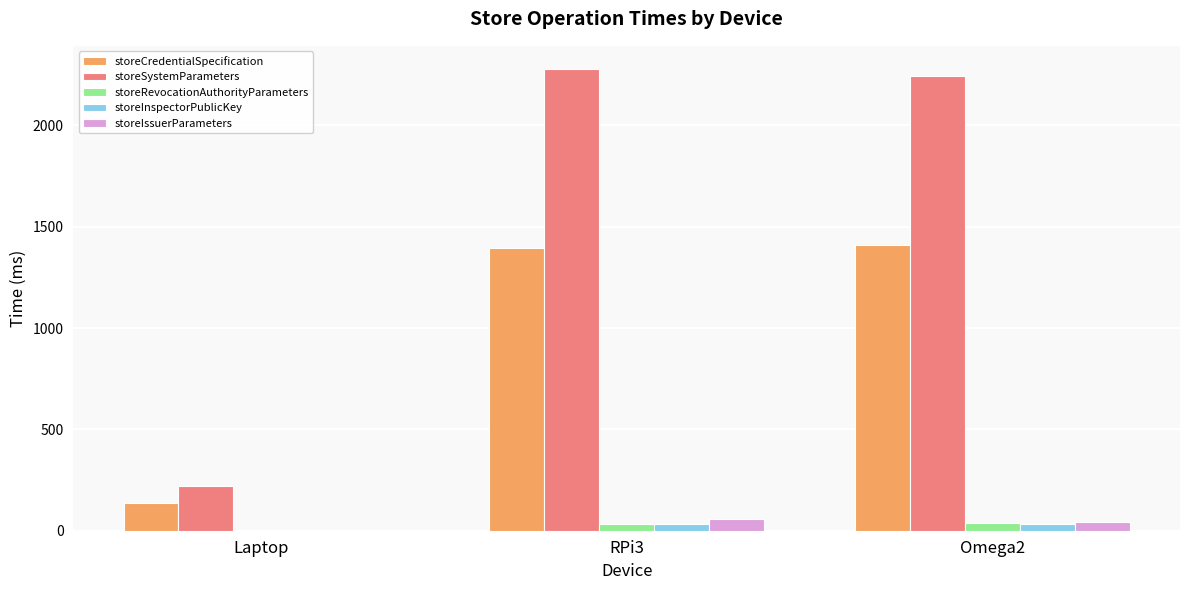

What are all the series names shown in the legend?

storeCredentialSpecification, storeSystemParameters, storeRevocationAuthorityParameters, storeInspectorPublicKey, storeIssuerParameters